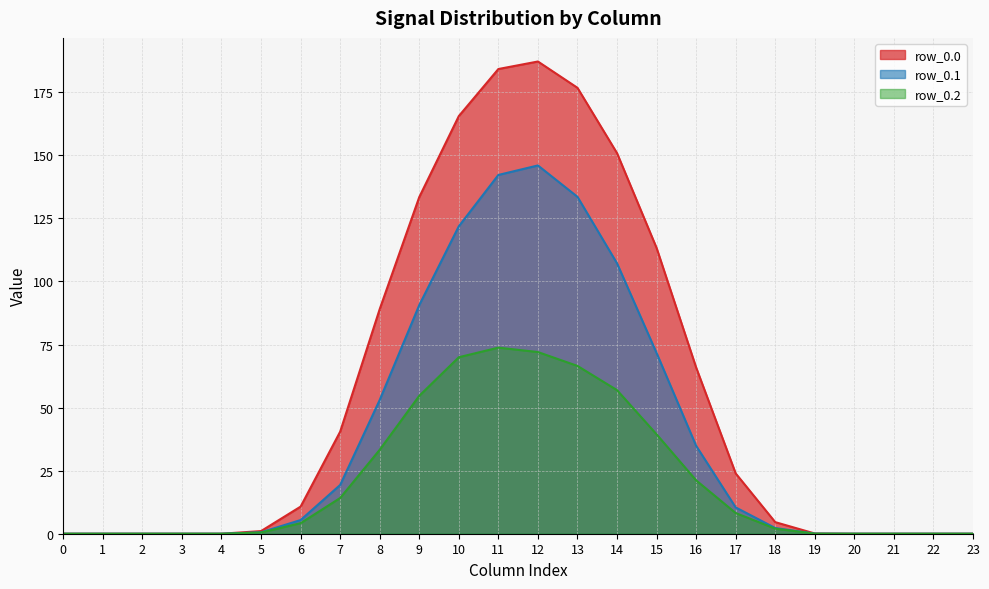

At how many categories does at least one series exceed 111?

7